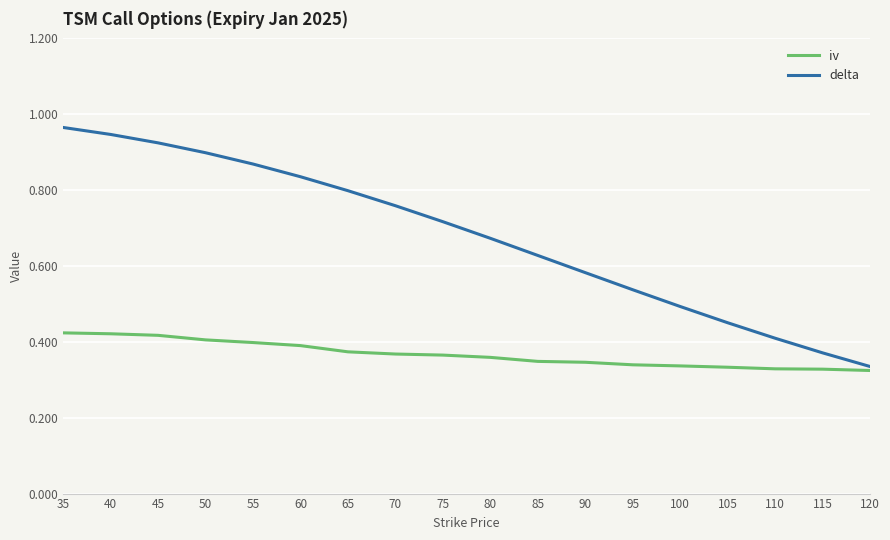

At which label is delta closest to 0?

120